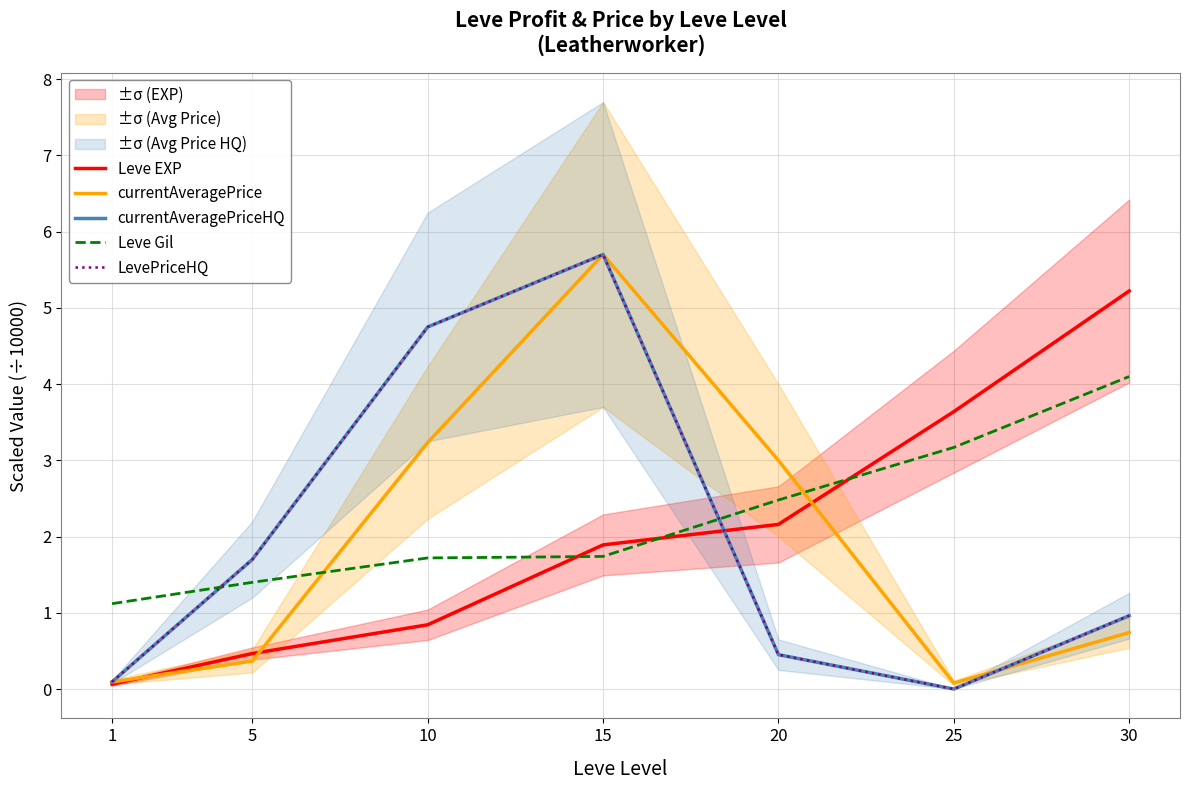

At which label is Leve Gil closest to 2?

15